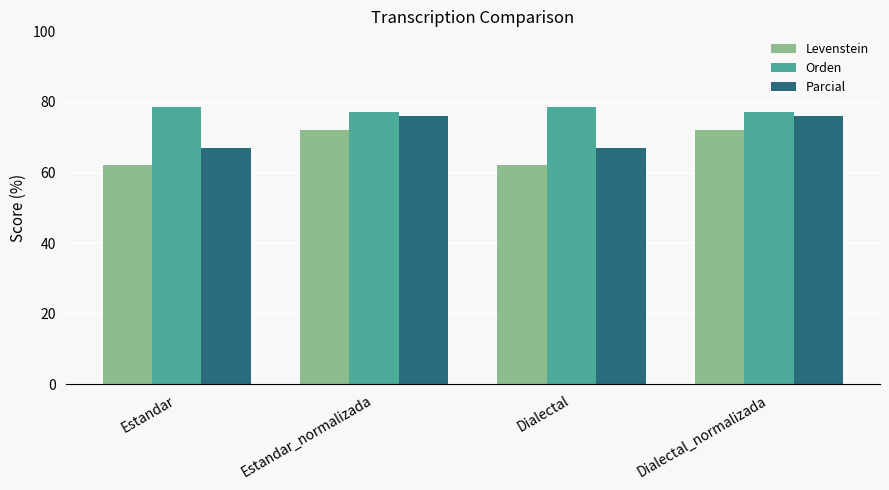

List the series in order of their overall mean, lowest first.

Levenstein, Parcial, Orden